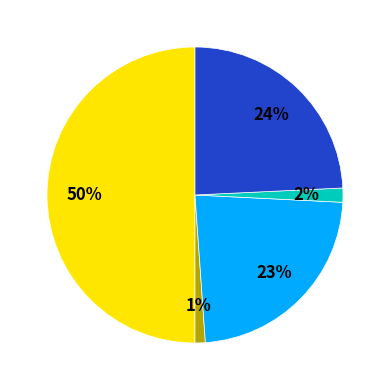

To the nearest percent, what is the difference between the largest and smallest slice percentages?

49%